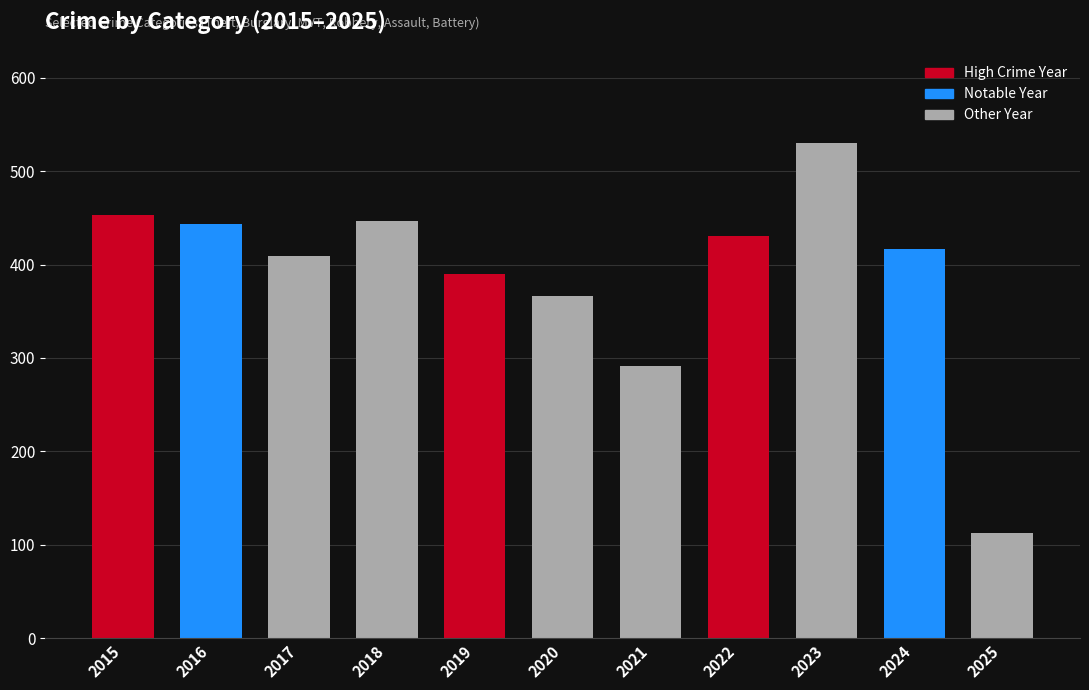

Is it true that the value at 2021 is 442?

False